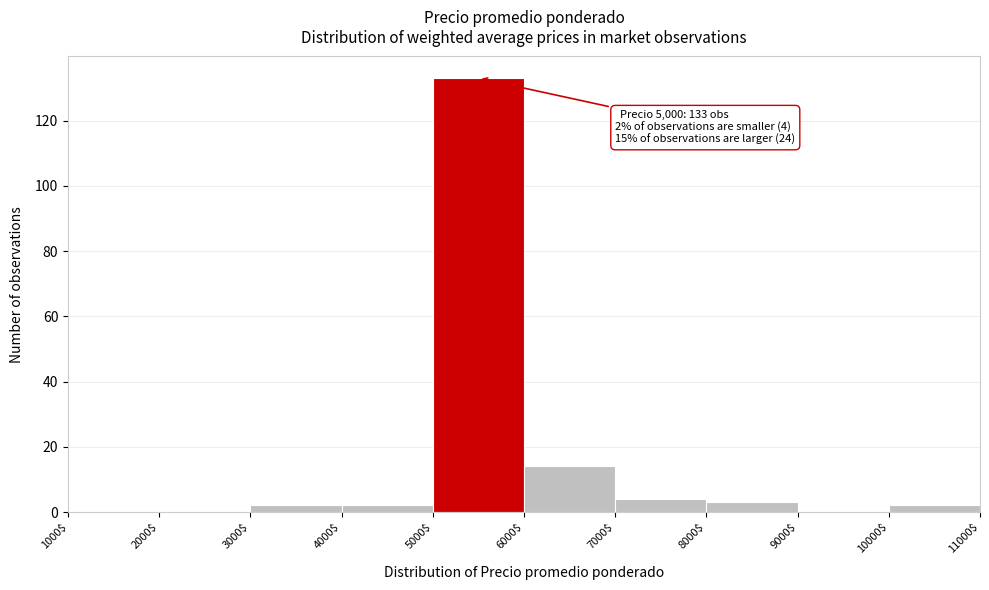

Which range on the x-axis has the tallest bar?

5000$ to 6000$